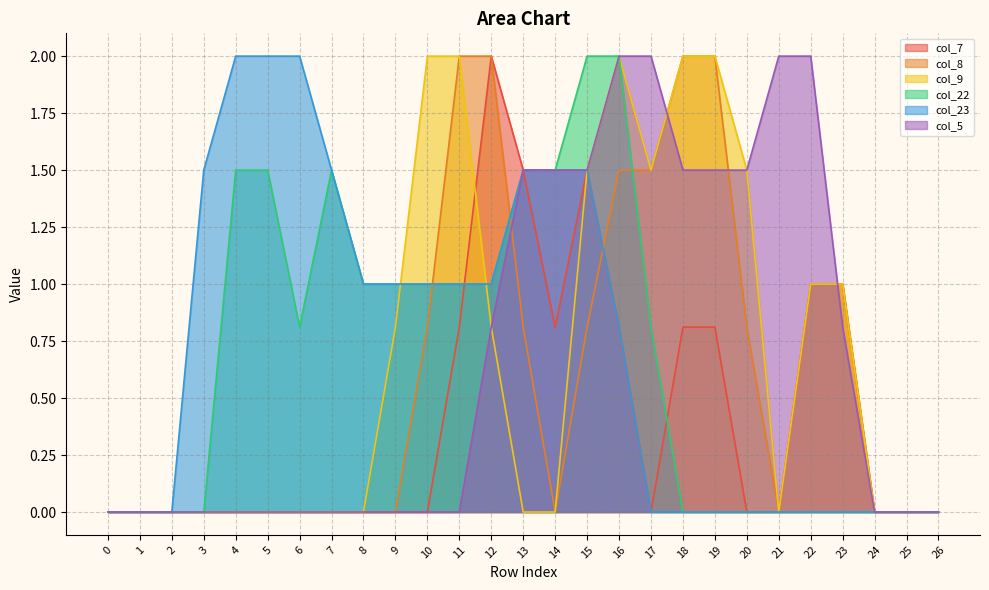

What is the average value of the col_8 series?

0.6